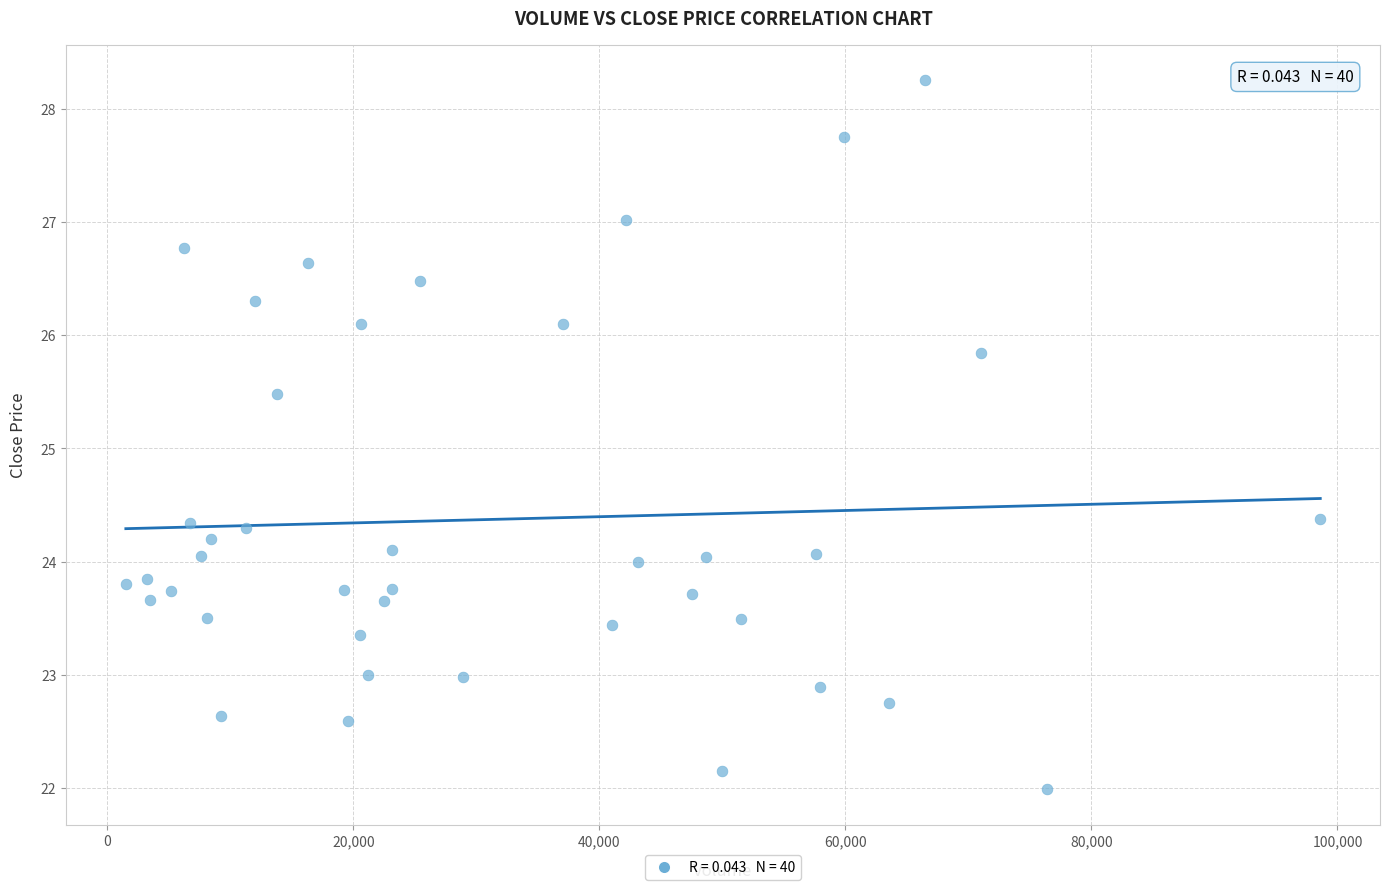

What is the range of X values (max minus min)?

97100.0